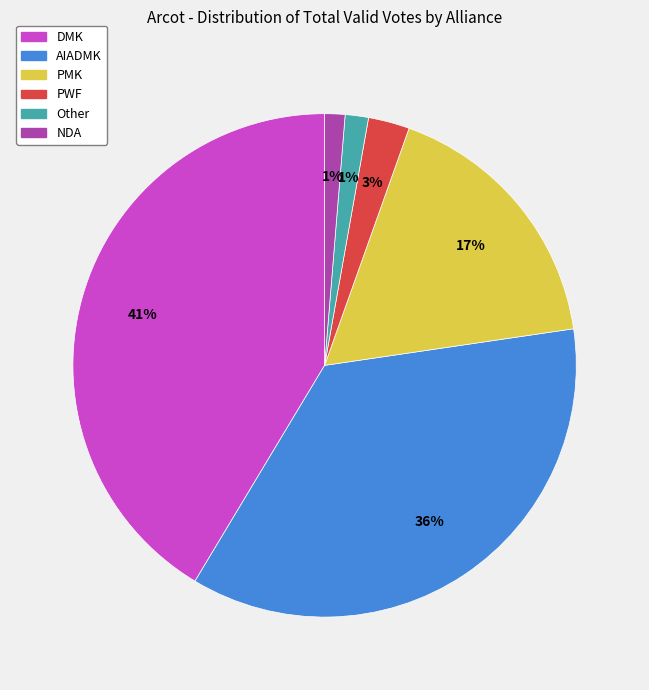

Does NDA represent more than half of the total?

No